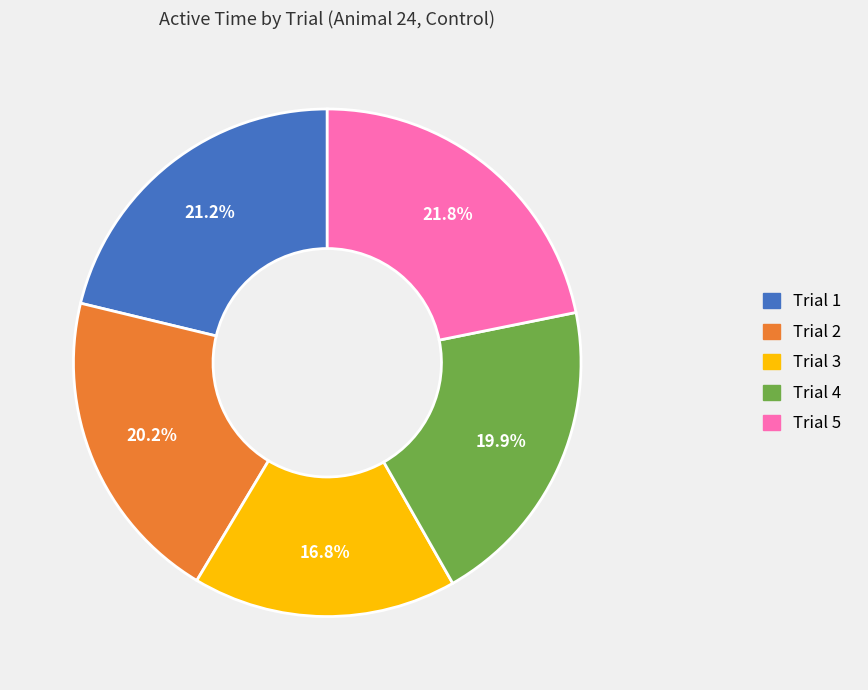

Is it true that Trial 5 is 29% of the pie?

False